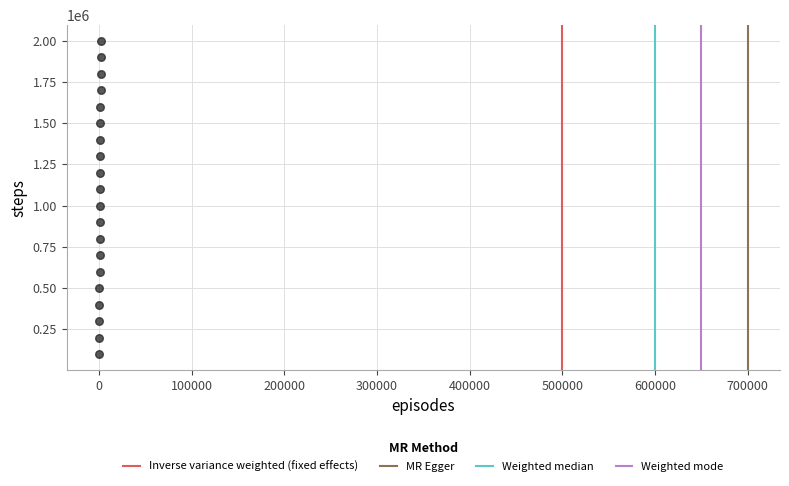

What is the range of Y values (max minus min)?

1900000